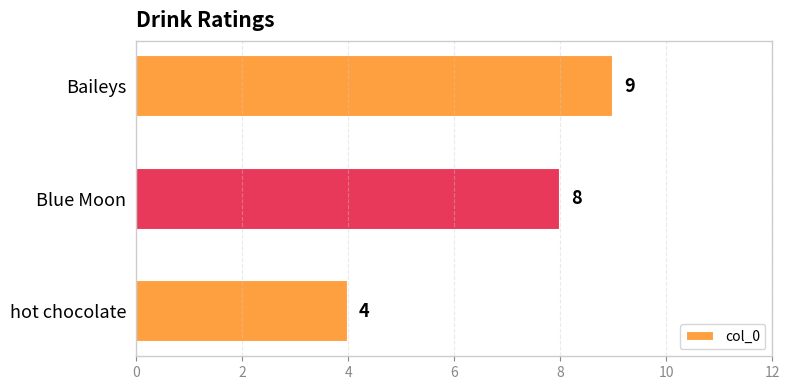

What is the change in value from hot chocolate to Blue Moon?

+4